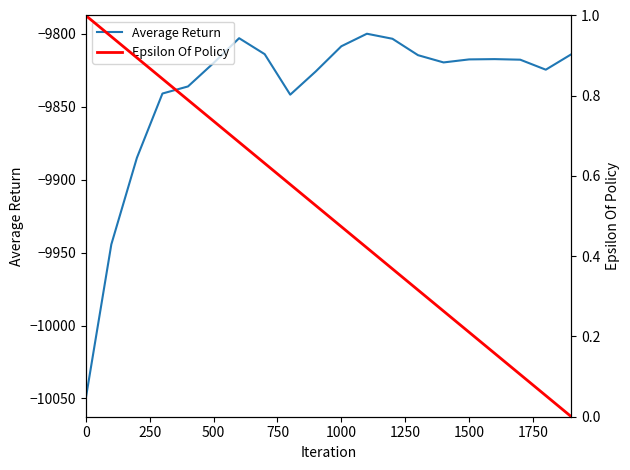

What is the highest value of the Average Return series?

-9800.0